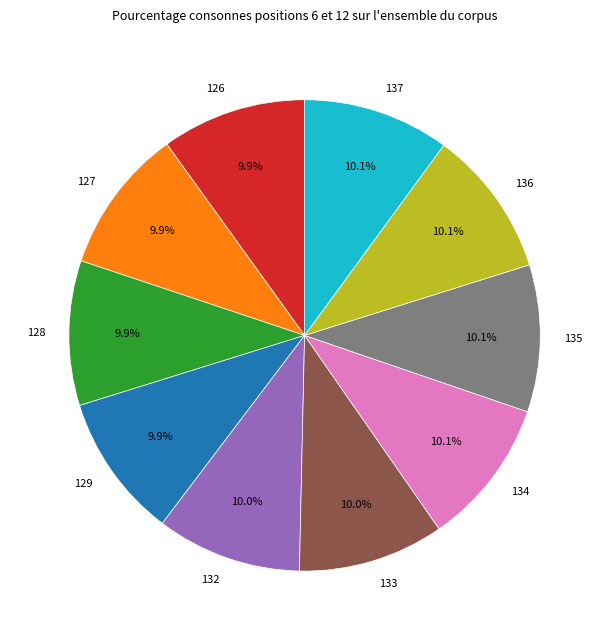

True or false: 129 accounts for 19% of the total.

False